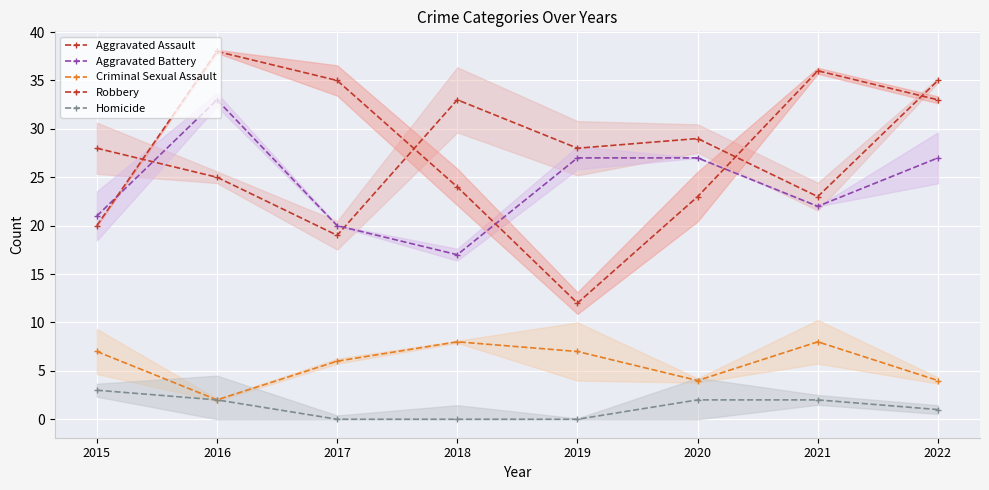

Reading left to right, transcribe all the data shown in this chart.

Aggravated Assault: 28	25	19	33	28	29	23	35
Aggravated Battery: 21	33	20	17	27	27	22	27
Criminal Sexual Assault: 7	2	6	8	7	4	8	4
Robbery: 20	38	35	24	12	23	36	33
Homicide: 3	2	0	0	0	2	2	1